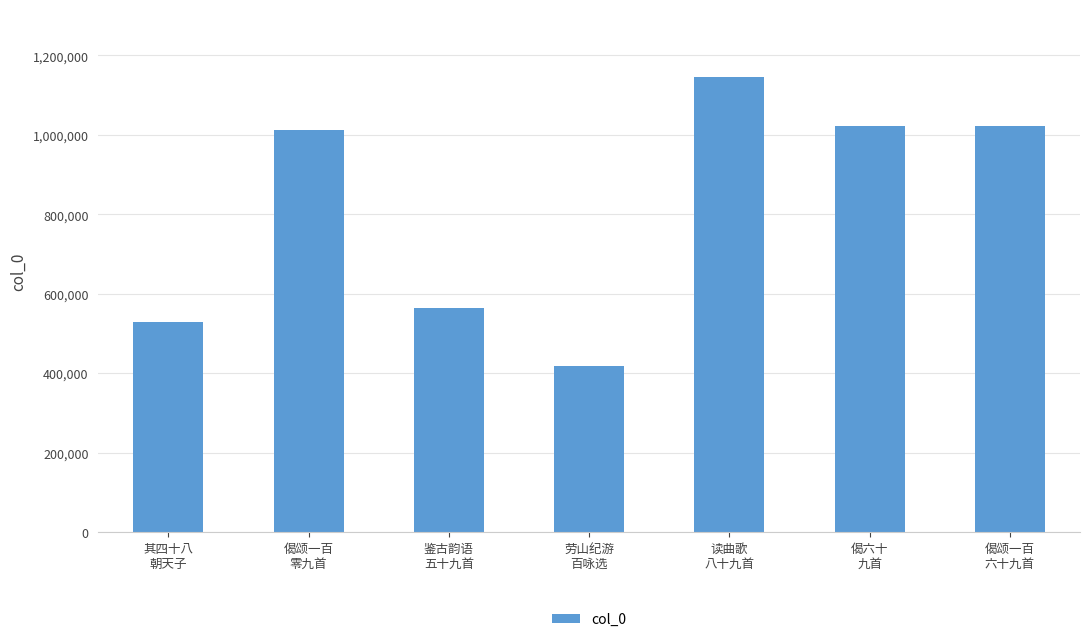

Which has a higher value, 鉴古韵语
五十九首 or 其四十八
朝天子?

鉴古韵语
五十九首